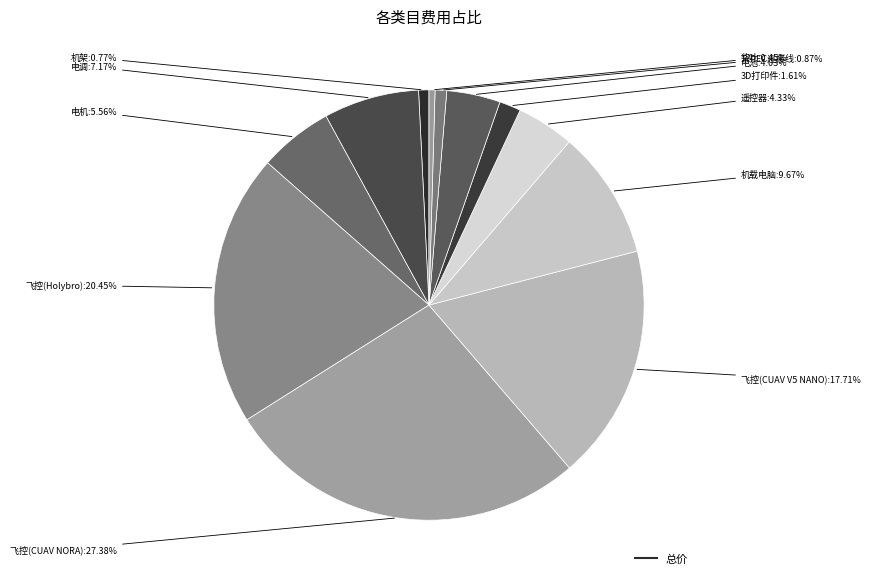

To the nearest percent, what is the average slice percentage?

8%